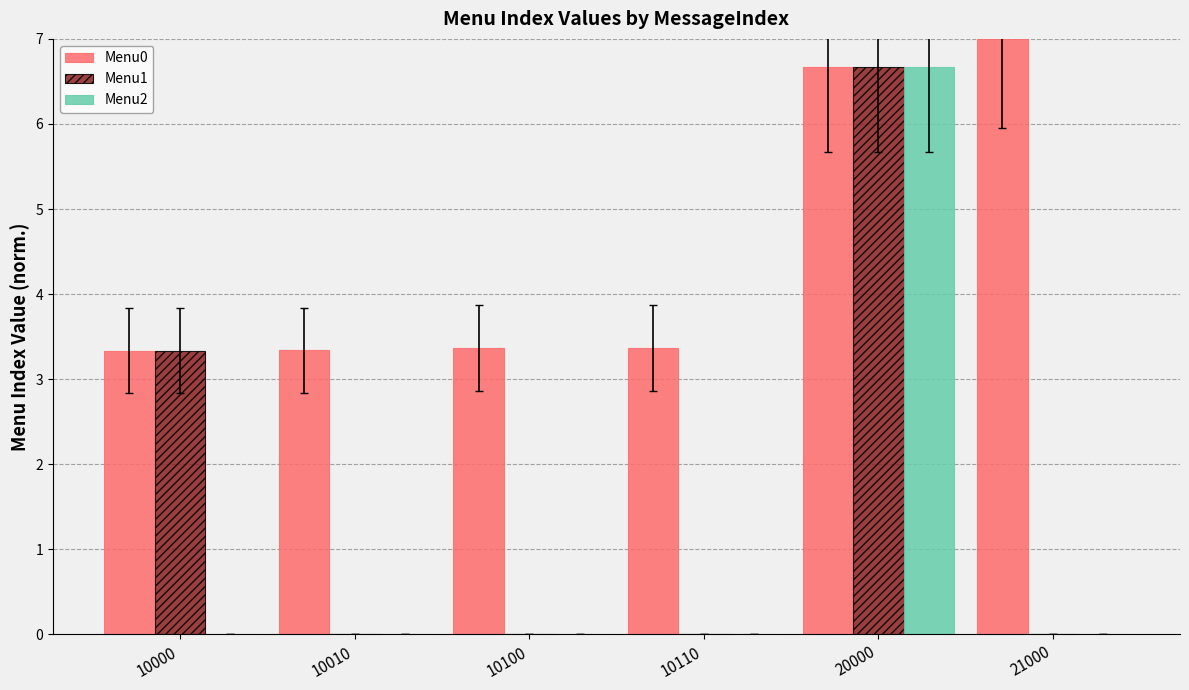

Reading left to right, extract all data points from this chart.

Menu0: 10000=3.3	10010=3.3	10100=3.4	10110=3.4	20000=6.7	21000=7.0
Menu1: 10000=3.3	10010=0.0	10100=0.0	10110=0.0	20000=6.7	21000=0.0
Menu2: 10000=0.0	10010=0.0	10100=0.0	10110=0.0	20000=6.7	21000=0.0